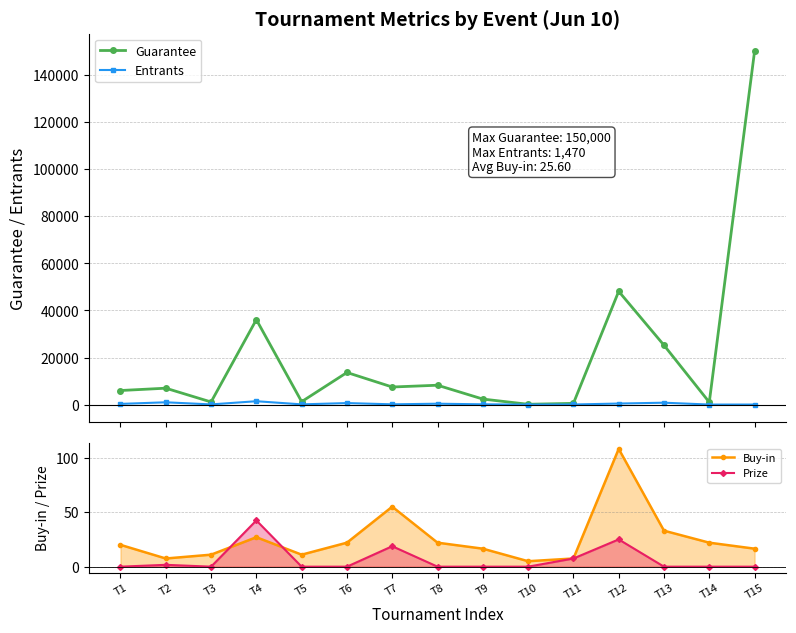

The value of Guarantee at T4 is 49580.0. True or false?

False